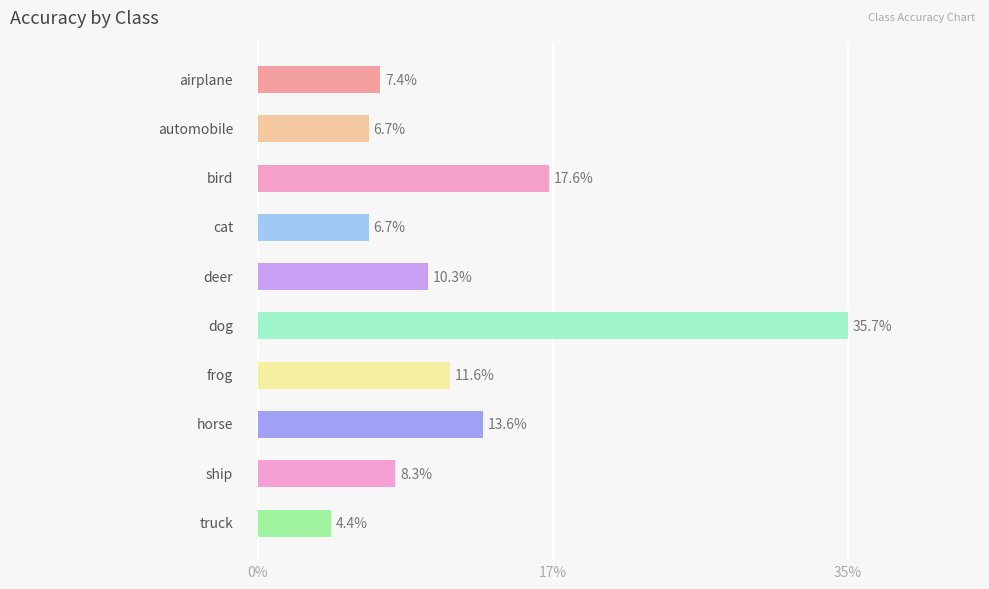

Does the chart contain stacked bars?

No